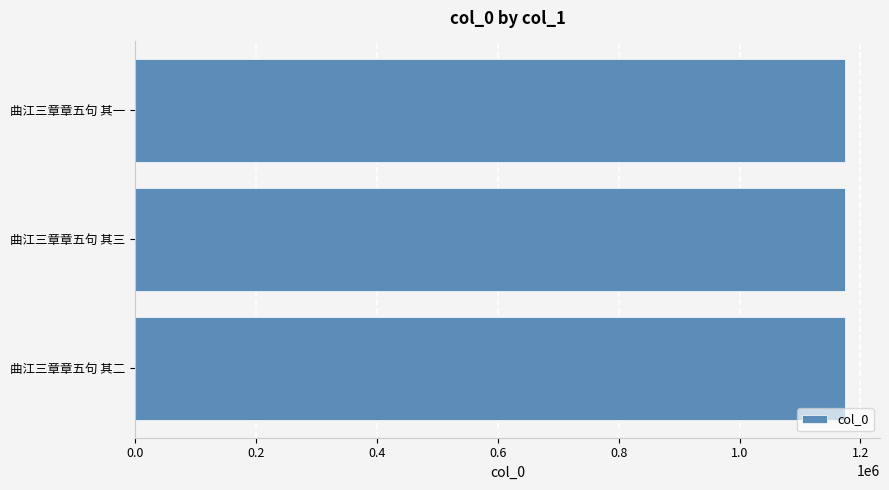

What is the ratio of the value at 曲江三章章五句 其一 to the value at 曲江三章章五句 其三?

1.0